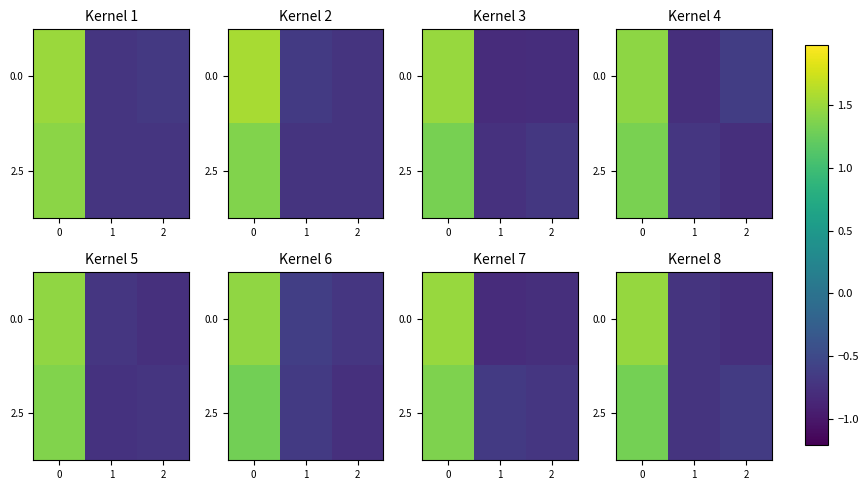

Is the value of 2.5 at 1 greater than the value of 0.0 at 0?

No